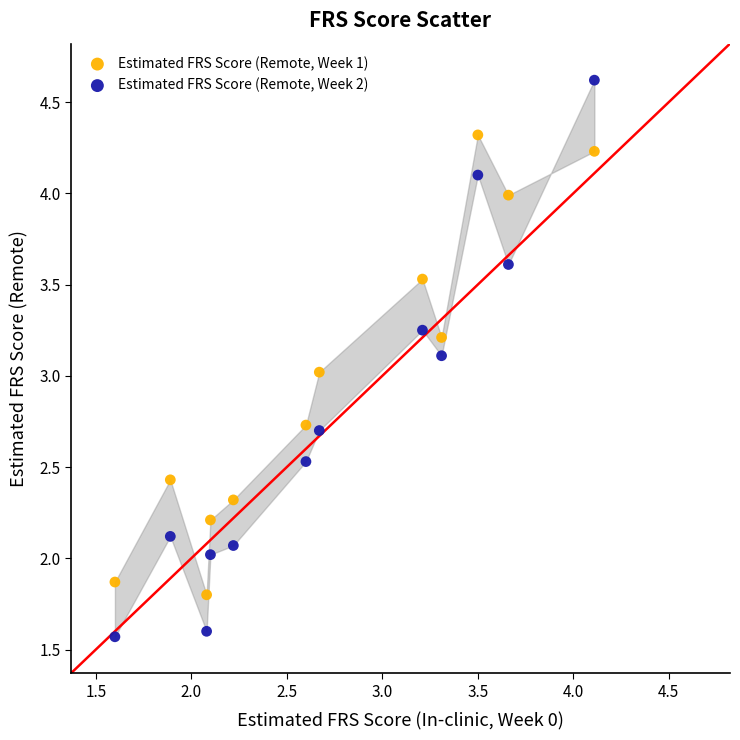

Which series contains the lowest Y value?

Estimated FRS Score (Remote, Week 2)